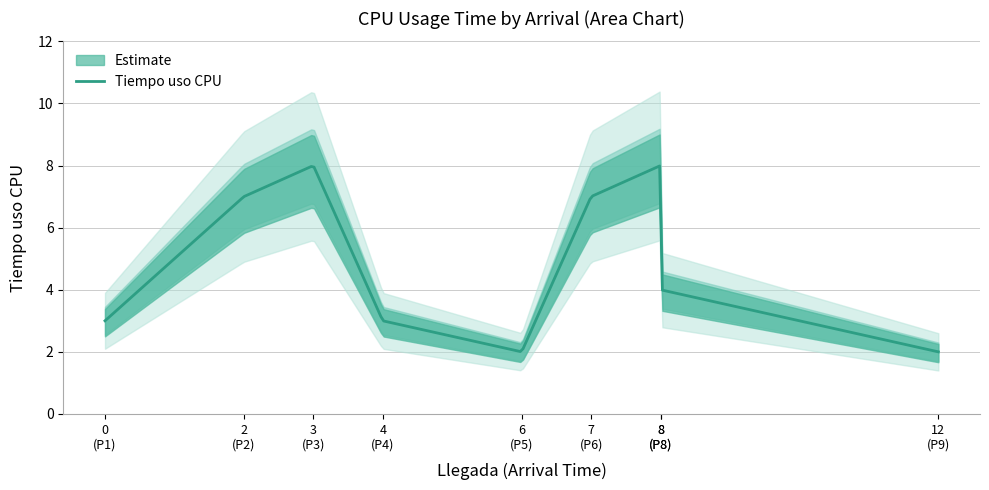

Which has a higher value, 8 or 12?

8